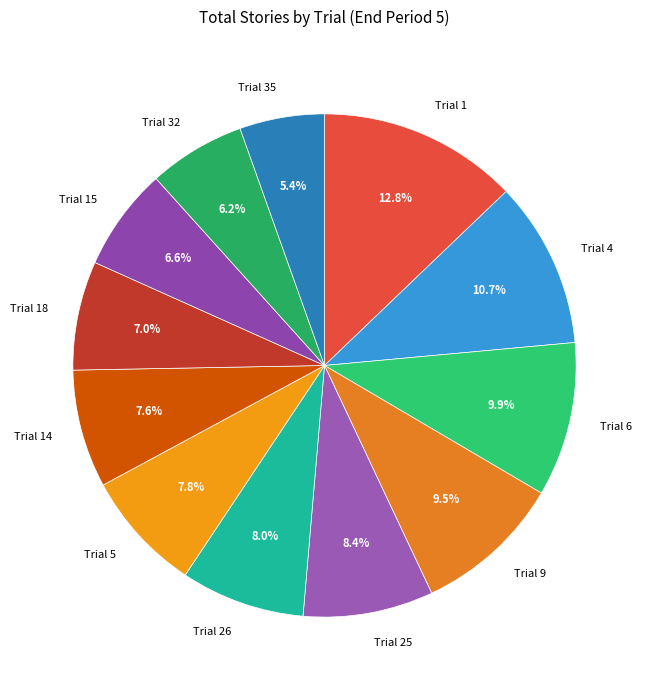

To the nearest percent, what portion does Trial 1 represent?

13%